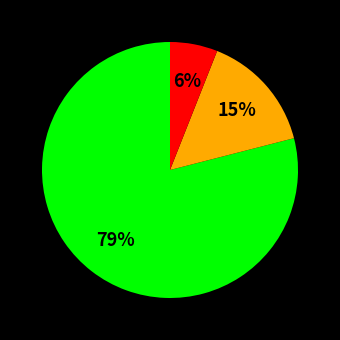

Does any single category account for the majority?

Yes